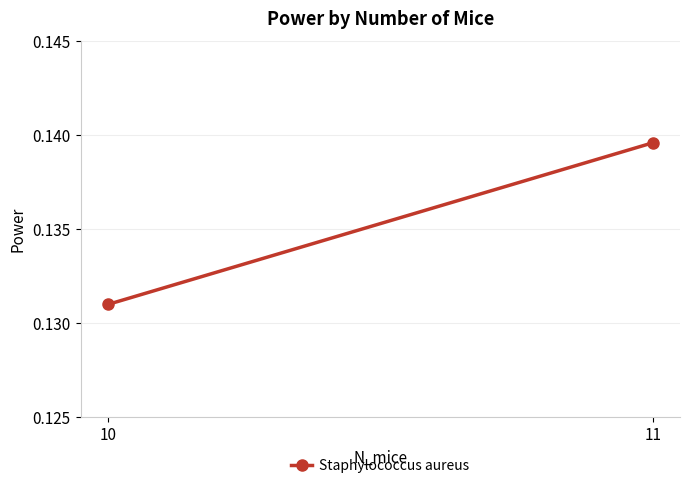

Which category has the lowest value across all series?

10